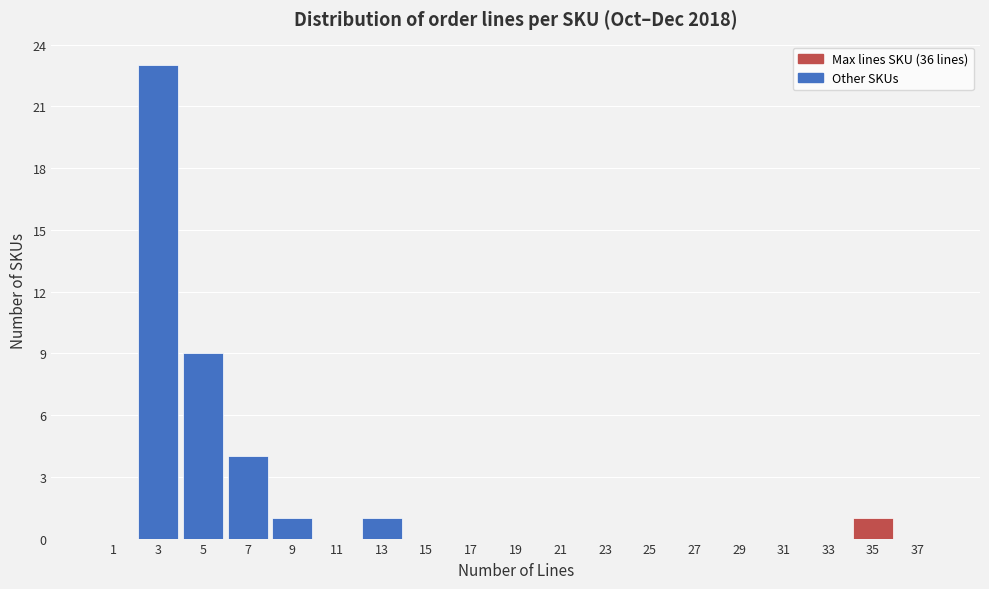

Reading right to left, what are all the values shown in this chart?

37=0	35=1	33=0	31=0	29=0	27=0	25=0	23=0	21=0	19=0	17=0	15=0	13=1	11=0	9=1	7=4	5=9	3=23	1=0